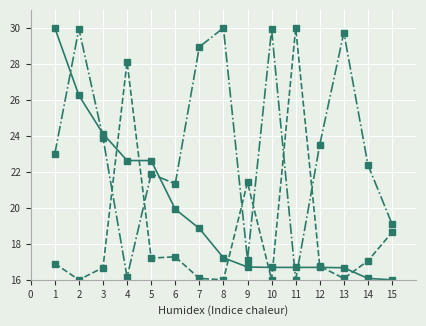

Does the chart have visible grid lines?

Yes